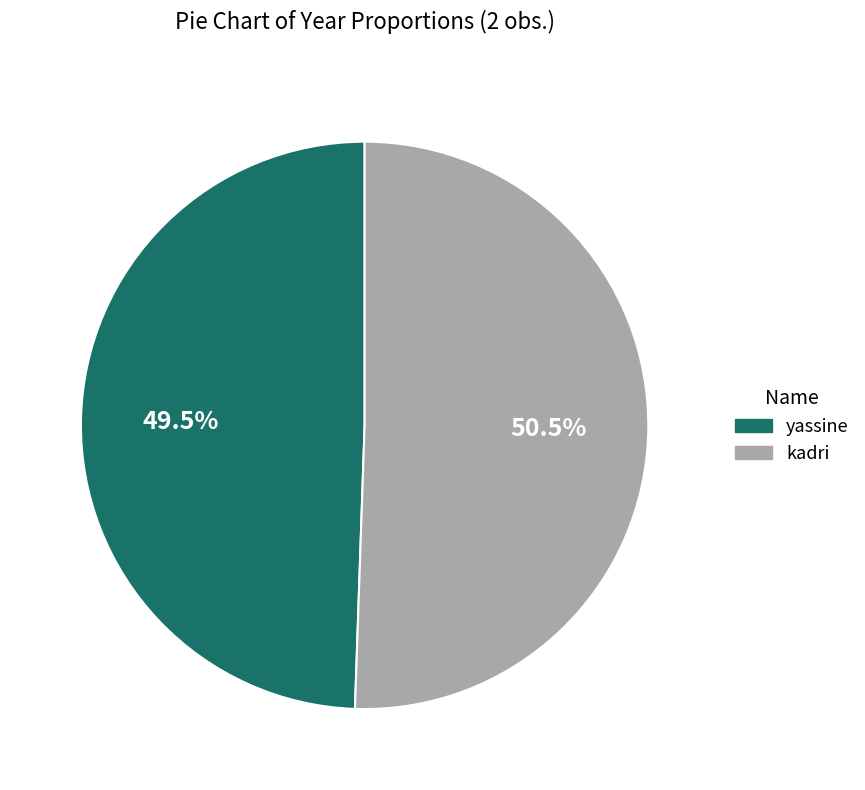

Rank the categories by value from highest to lowest.

kadri, yassine